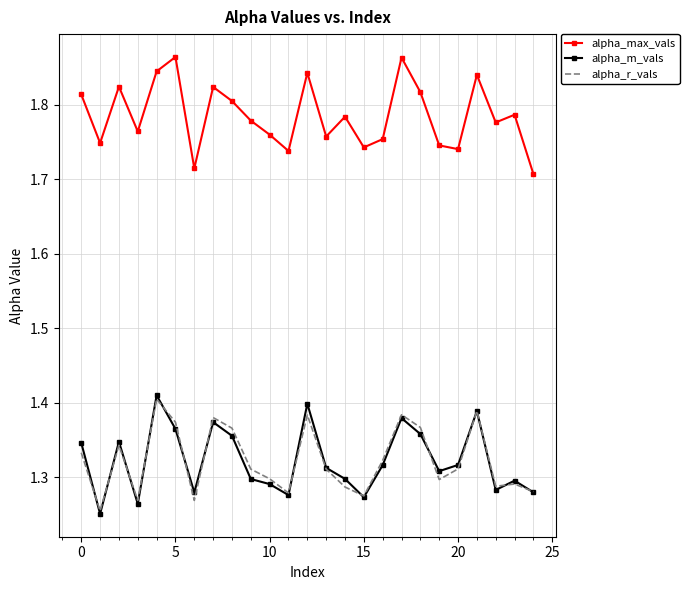

What is the sum of all alpha_max_vals values?

44.6